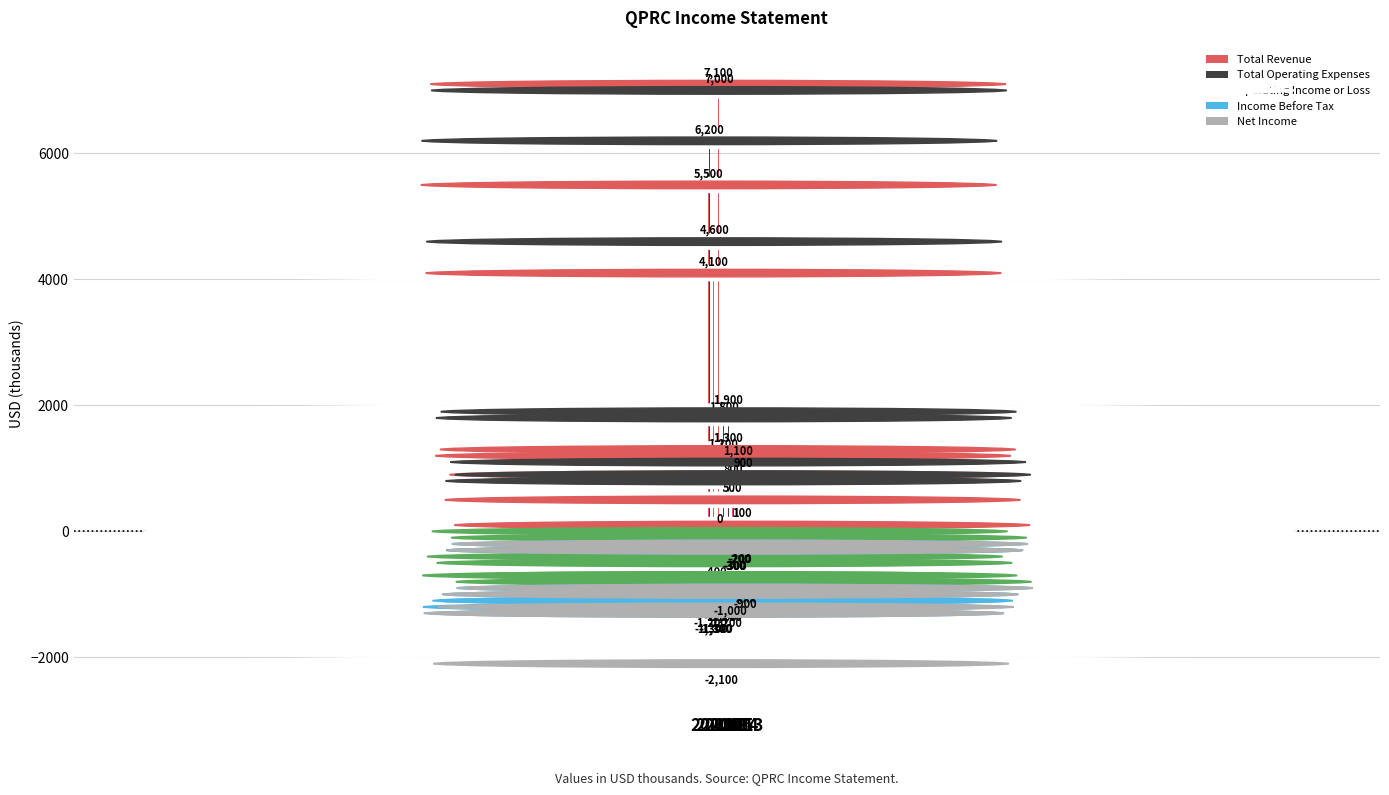

How many series are shown in this chart?

5